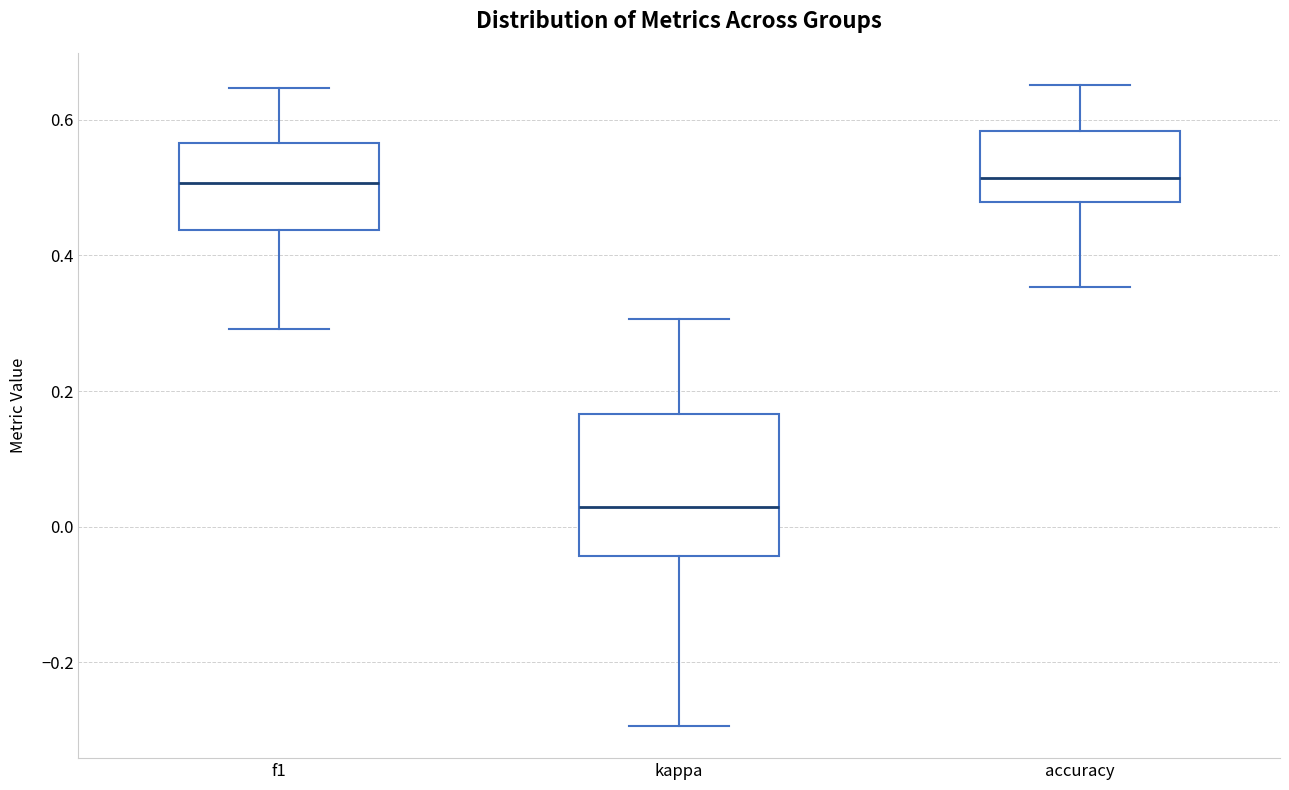

Reading left to right, transcribe this box plot: for each box, give where its median line is, the range the box spans, and where its two whiskers end, as read against the y-axis. The values are not printed on the chart, so give them approximately, as read against the axis.

f1: median 0.50, box 0.44 to 0.56, whiskers 0.30 to 0.64
kappa: median 0.02, box -0.04 to 0.16, whiskers -0.30 to 0.30
accuracy: median 0.52, box 0.48 to 0.58, whiskers 0.36 to 0.66